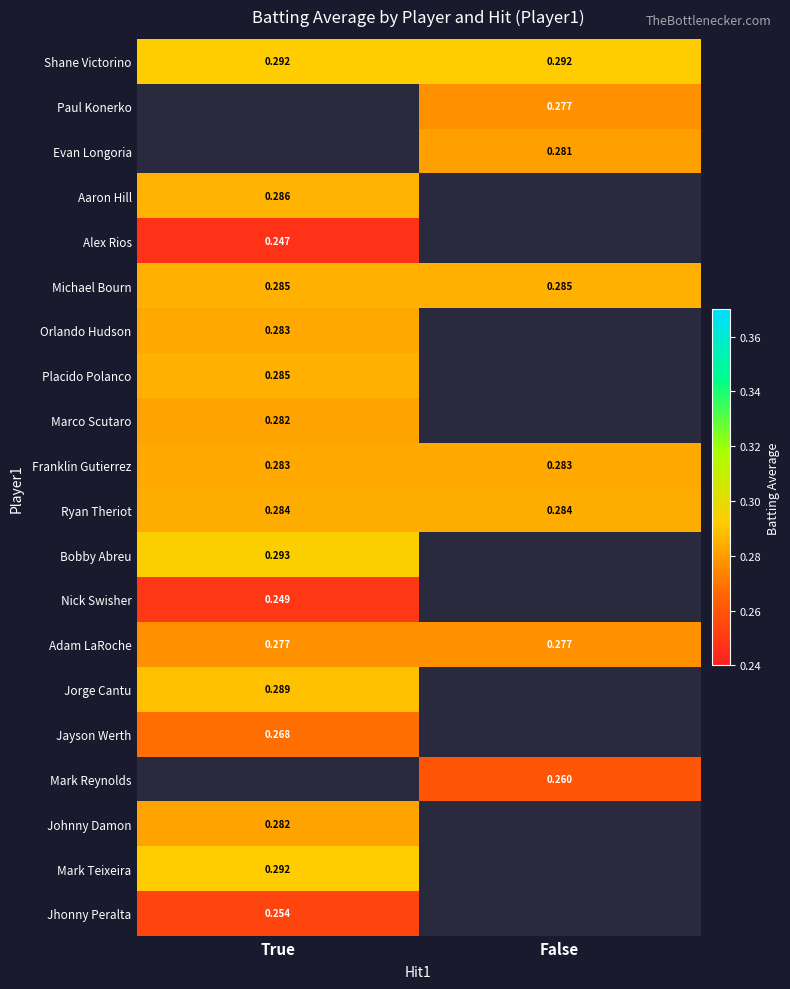

Which series has the largest total across all categories?

Shane Victorino